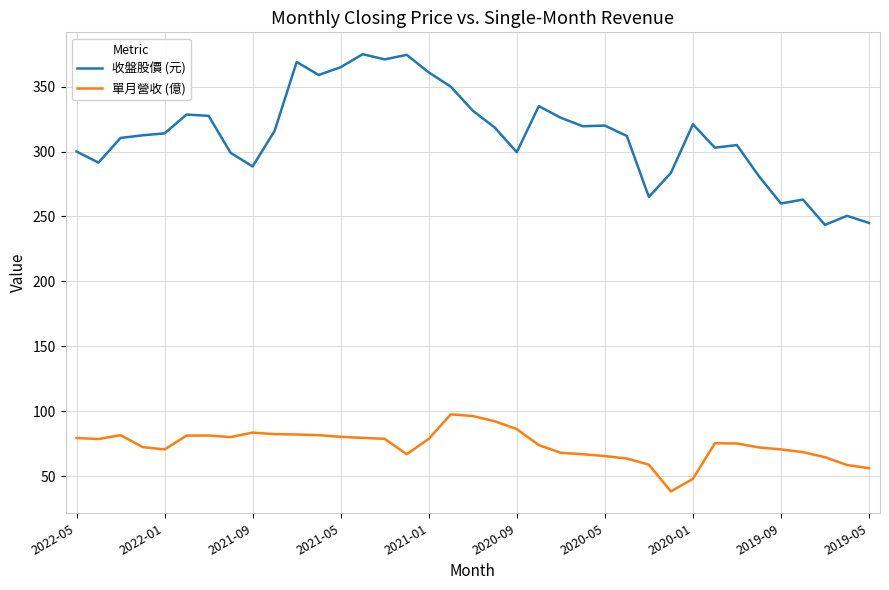

List the series in order of their peak value, lowest first.

單月營收 (億), 收盤股價 (元)